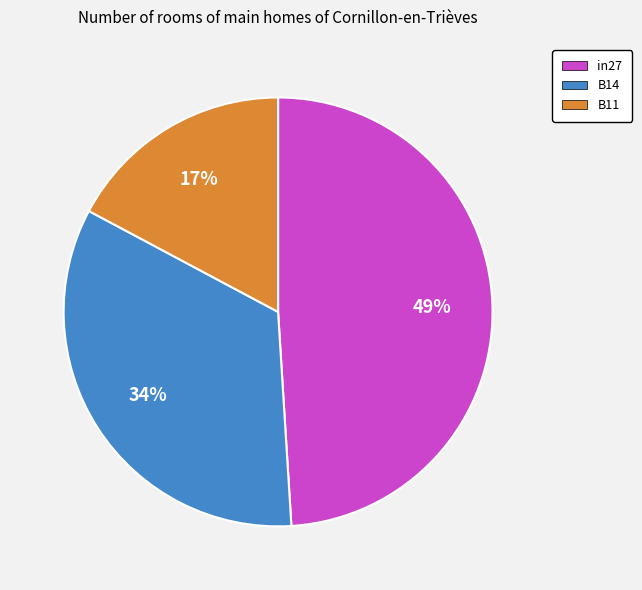

Is the sum of B11 and in27 greater than half?

Yes